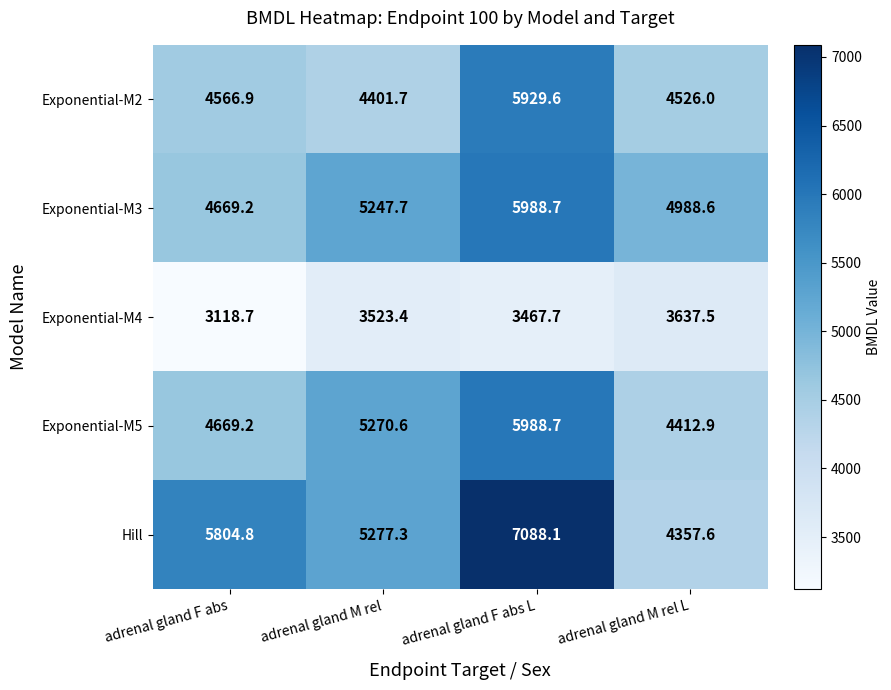

What is the smallest value displayed?

3118.7